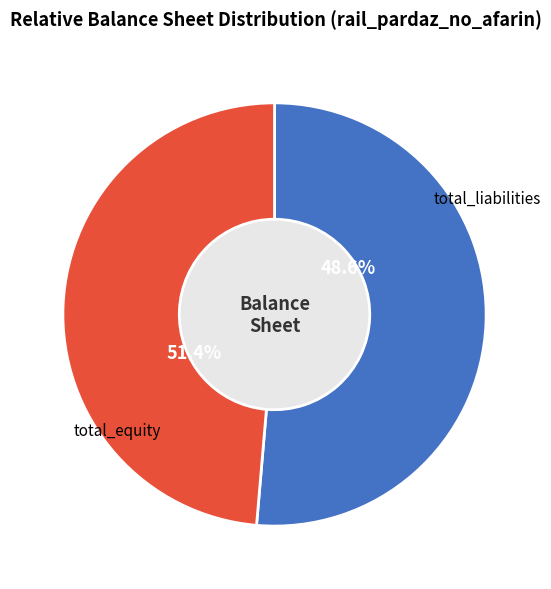

Which slice is the largest?

total_equity